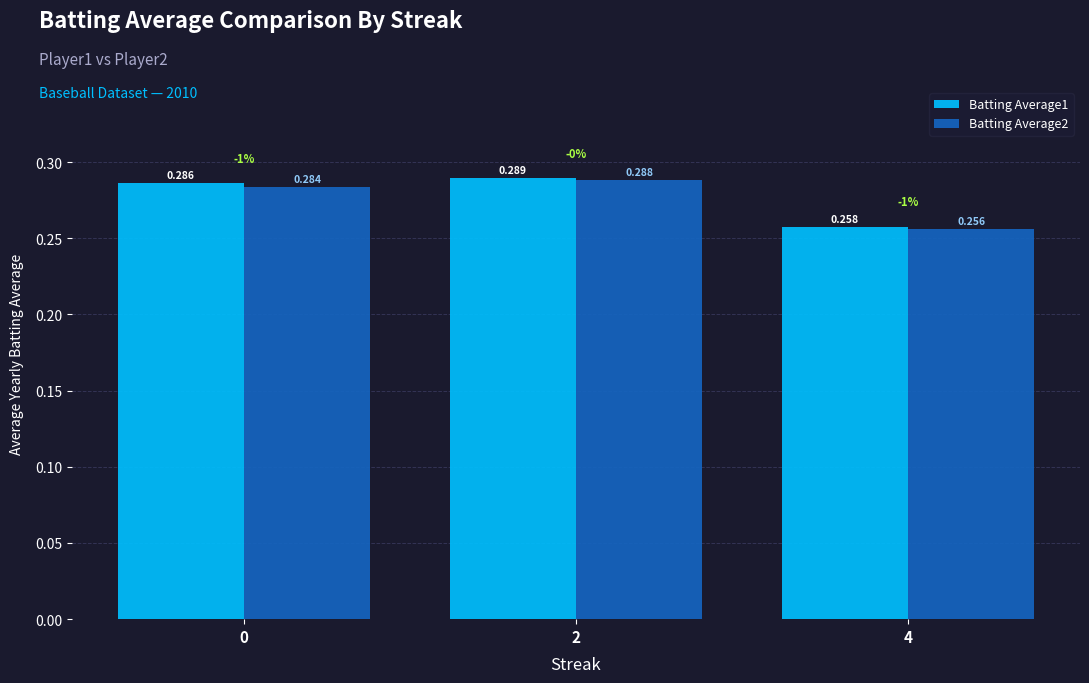

At which category is the sum across all series the highest?

2